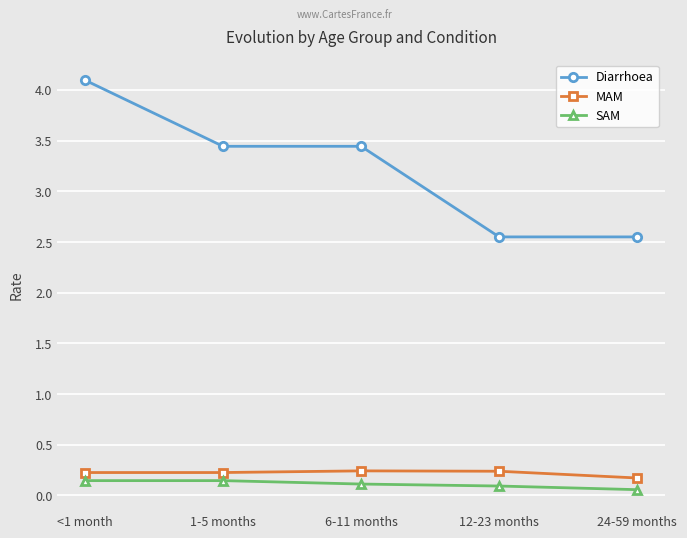

What position from the left is 6-11 months?

3